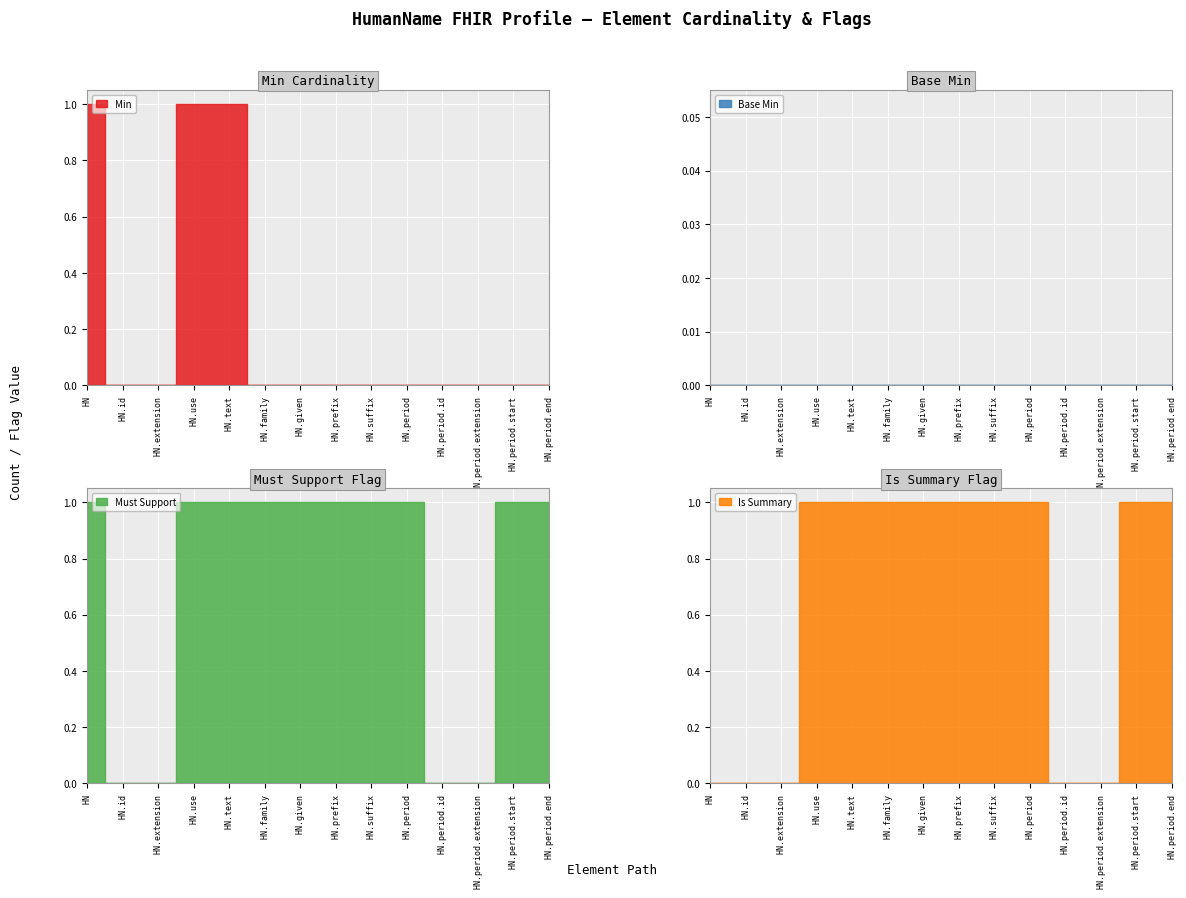

True or false: Base Min and Min cross at least once.

False